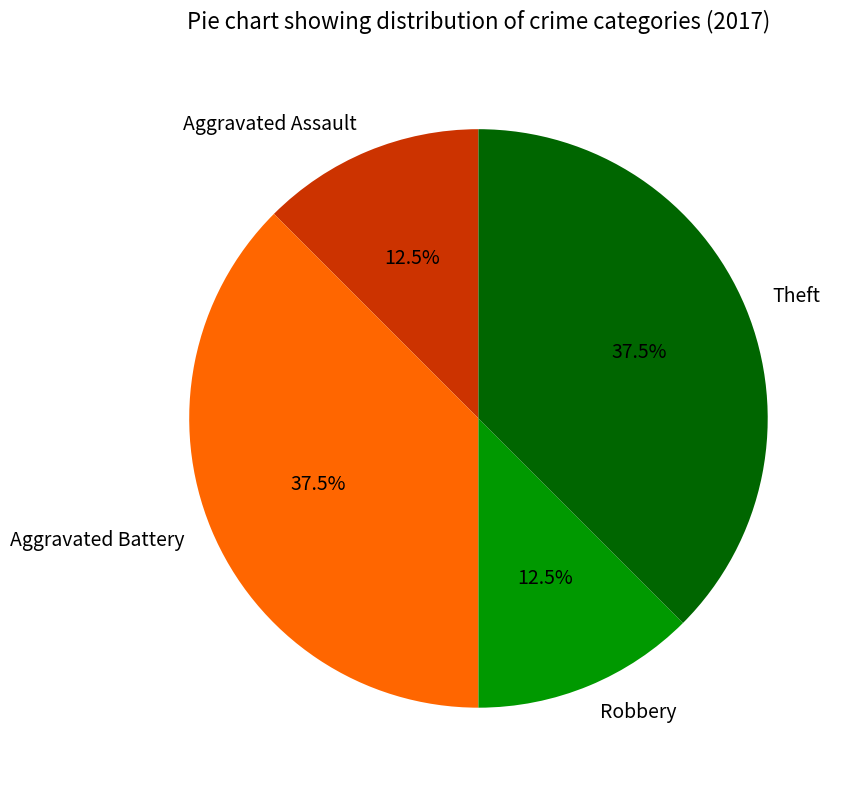

What percentage is NOT represented by Theft?

62.5%